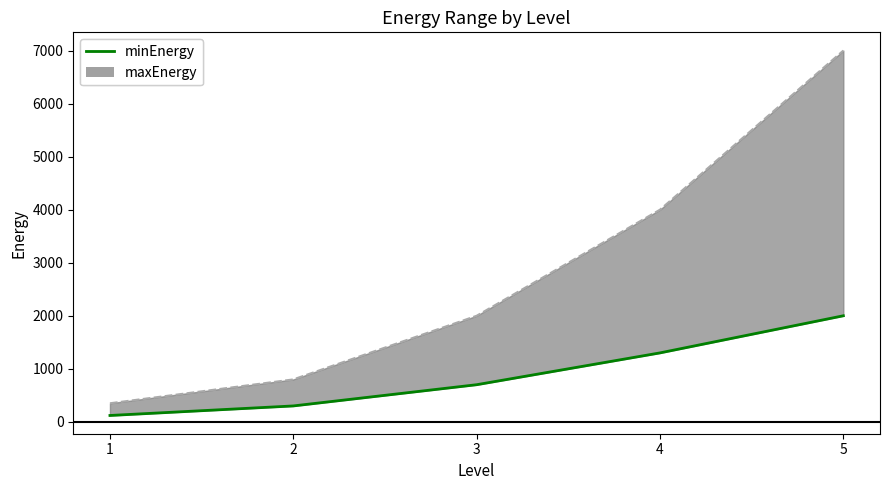

At which label does the data first exceed 700?

4